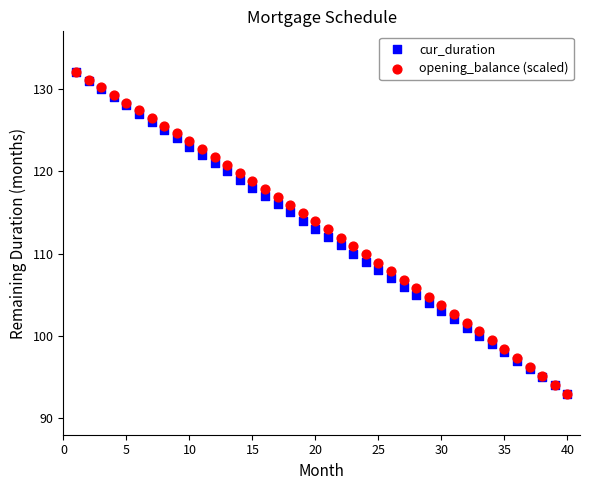

What are all the series names shown in the legend?

cur_duration, opening_balance (scaled)